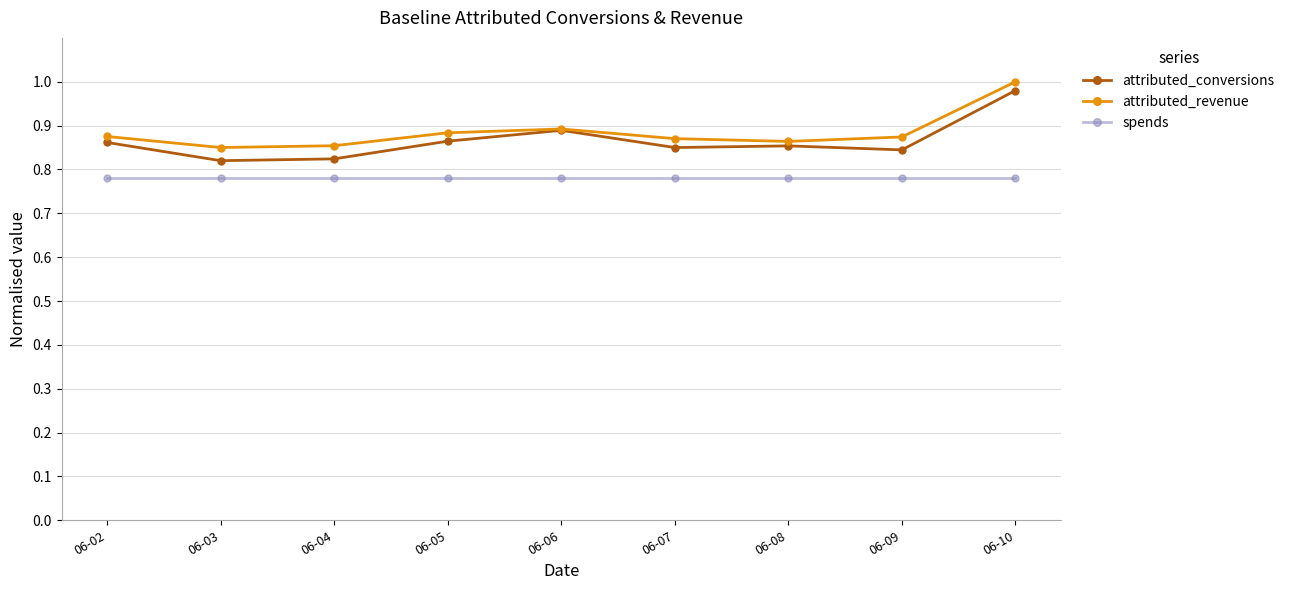

Rank the series by their maximum value, from lowest to highest.

spends, attributed_conversions, attributed_revenue